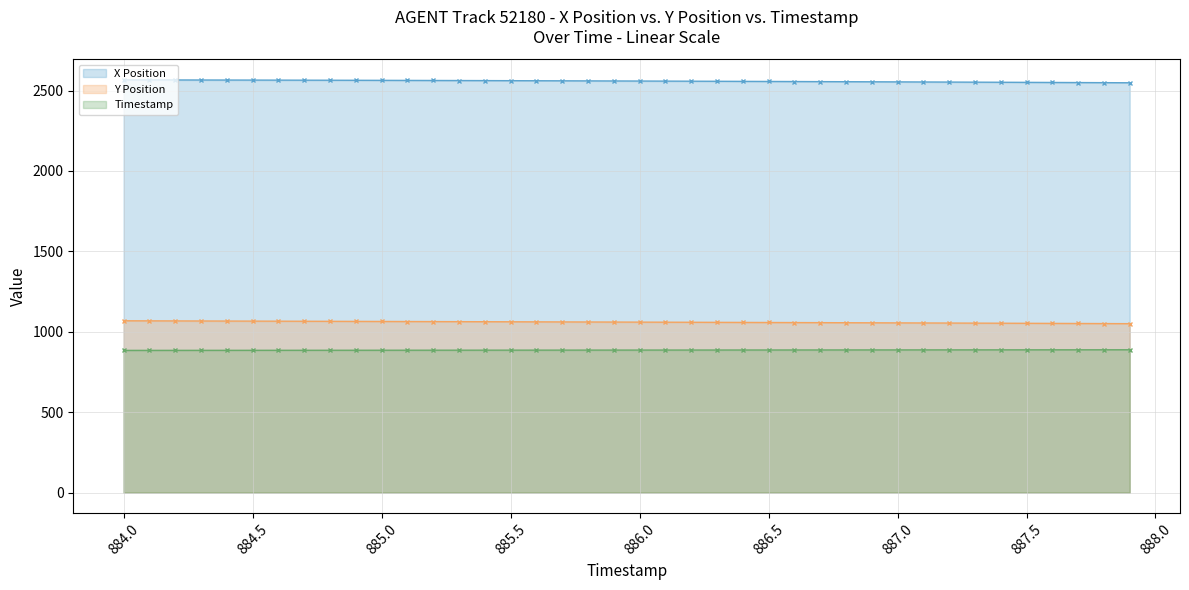

What are all the series names shown in the legend?

X Position, Y Position, Timestamp